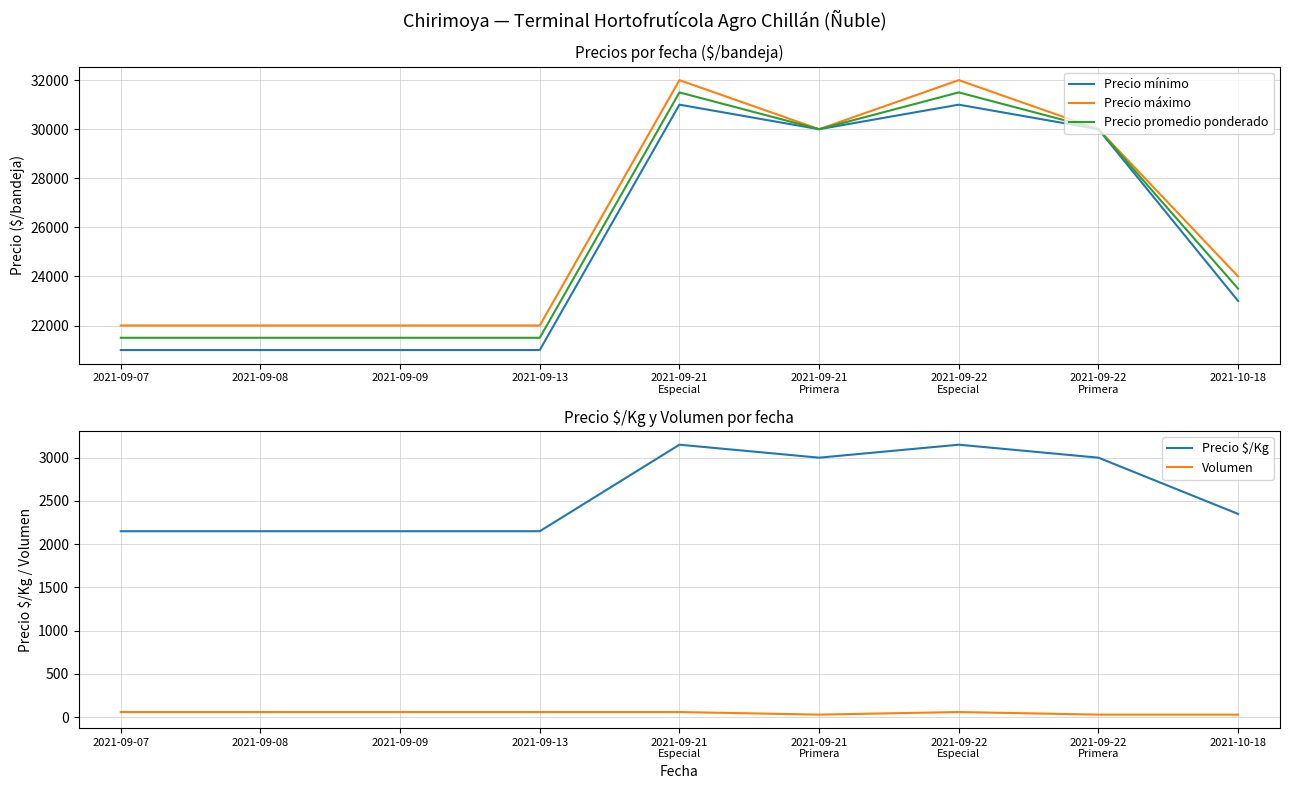

List the series in order of their peak value, highest first.

Precio máximo, Precio promedio ponderado, Precio mínimo, Precio $/Kg, Volumen